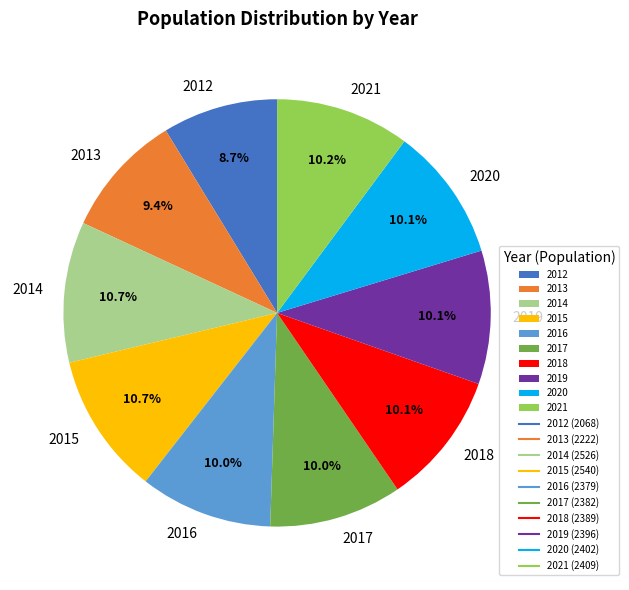

To the nearest percent, what is the average slice percentage?

10%